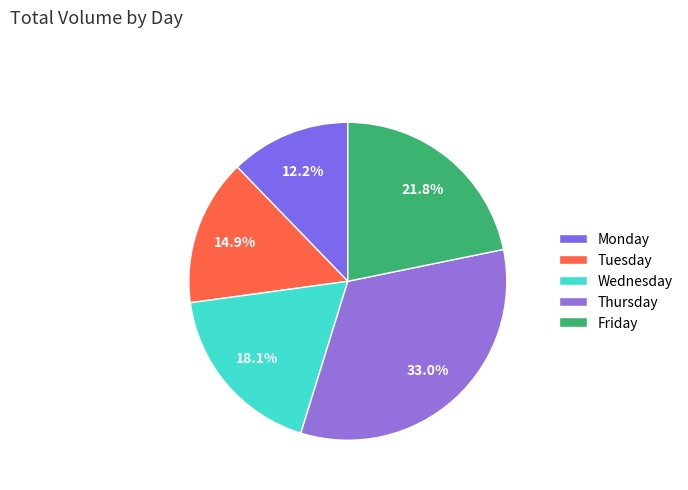

How many slices are in this pie chart?

5